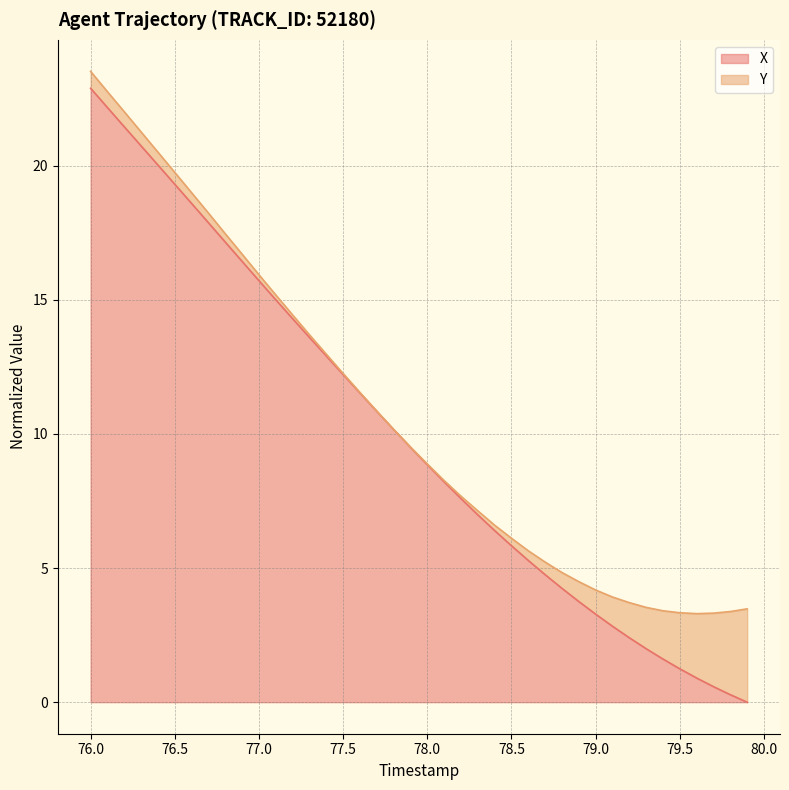

At which label does X reach its peak?

76.0